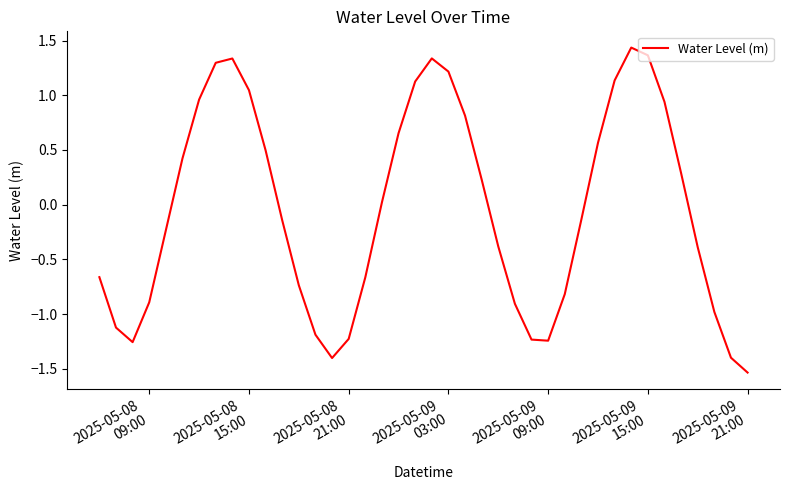

How many values are above zero?

19